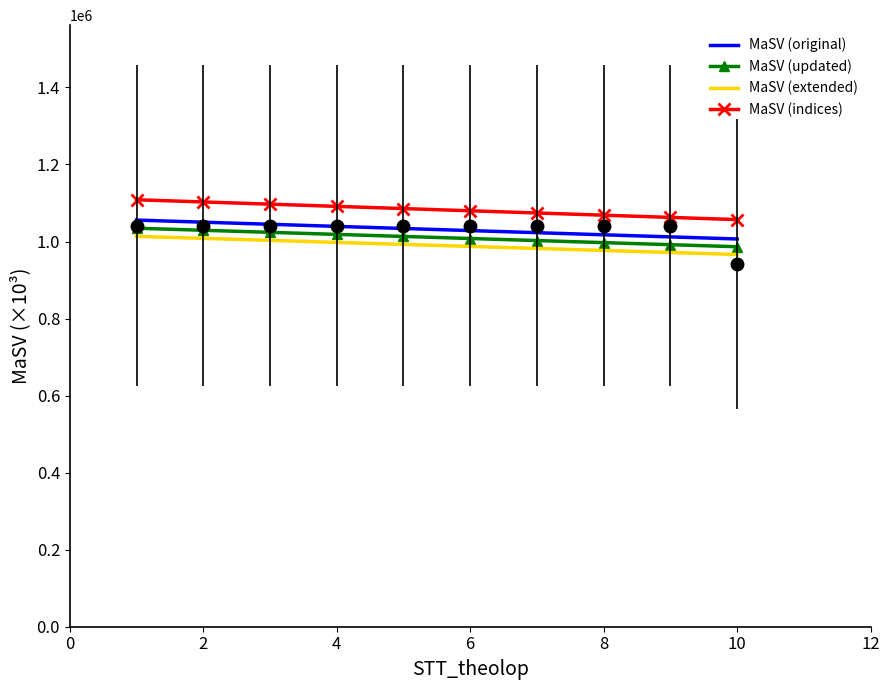

True or false: MaSV (extended) and MaSV (indices) cross at least once.

False